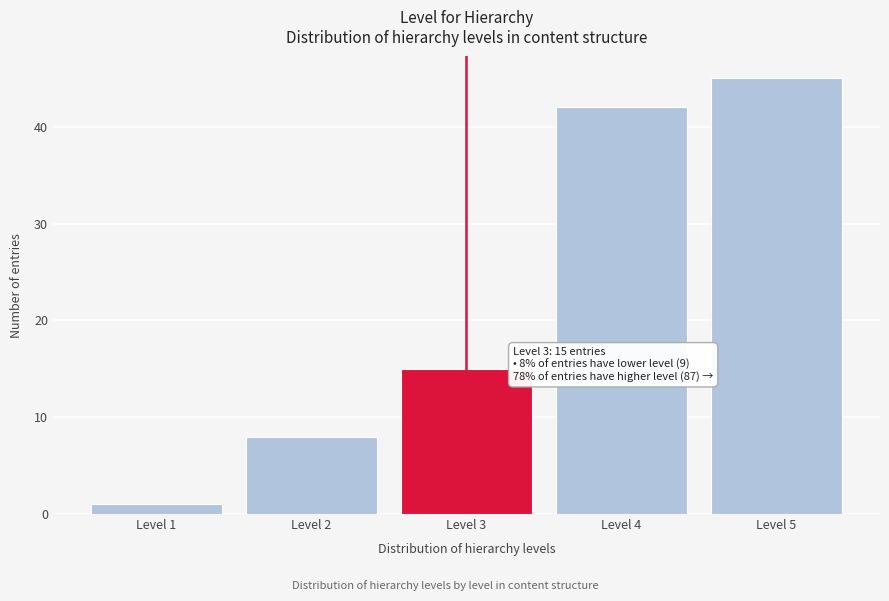

Reading left to right, list all the values displayed in this chart.

Level 1=1	Level 2=8	Level 3=15	Level 4=42	Level 5=45